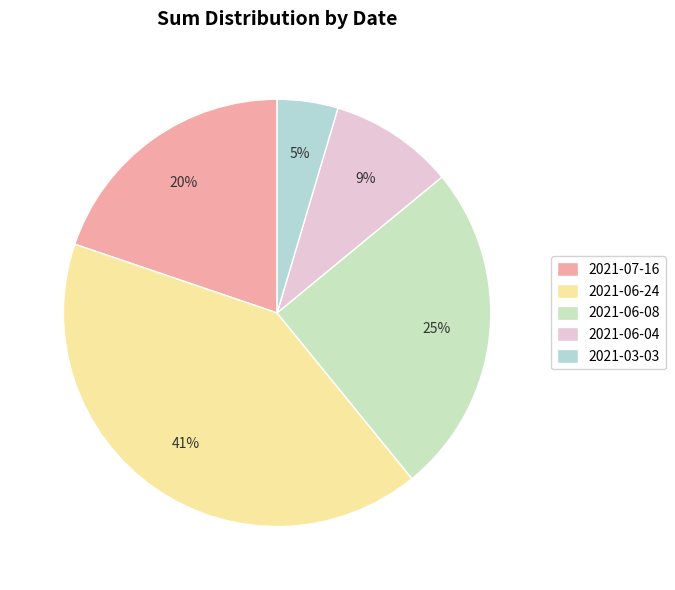

Between 2021-06-24 and 2021-06-04, which is larger?

2021-06-24